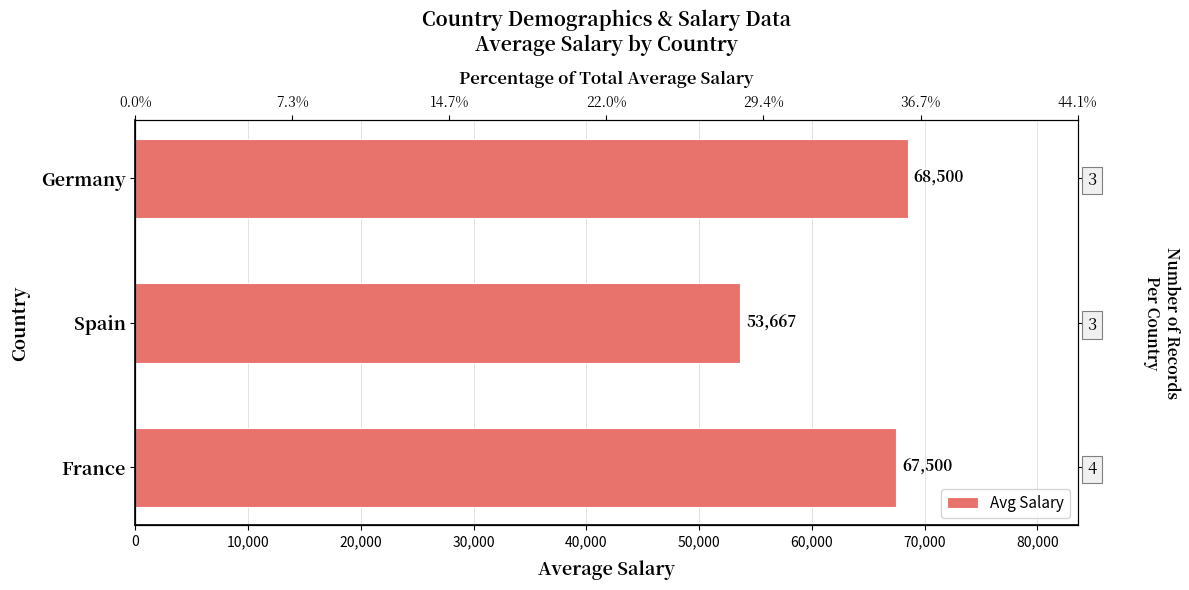

What is the sum of all values?

189667